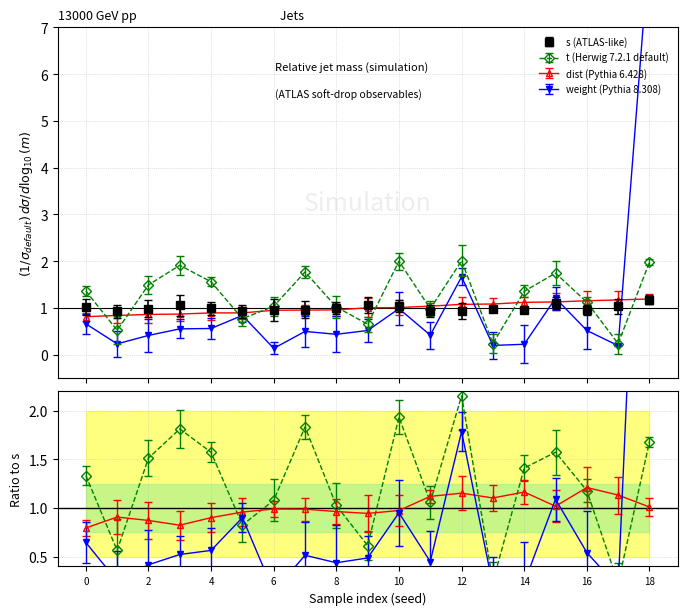

Reading left to right, what are all the values shown in this chart?

s: 1.0	0.9	1.0	1.1	1.0	0.9	1.0	1.0	1.0	1.1	1.0	0.9	0.9	1.0	1.0	1.1	1.0	1.0	1.2
t_norm: 1.4	0.5	1.5	1.9	1.6	0.8	1.0	1.8	1.0	0.7	2.0	1.0	2.0	0.2	1.4	1.7	1.1	0.2	2.0
dist: 0.8	0.8	0.9	0.9	0.9	0.9	0.9	1.0	1.0	1.0	1.0	1.0	1.1	1.1	1.1	1.1	1.2	1.2	1.2
weight: 0.7	0.2	0.4	0.6	0.6	0.8	0.1	0.5	0.4	0.5	1.0	0.4	1.7	0.2	0.2	1.2	0.5	0.2	8.8